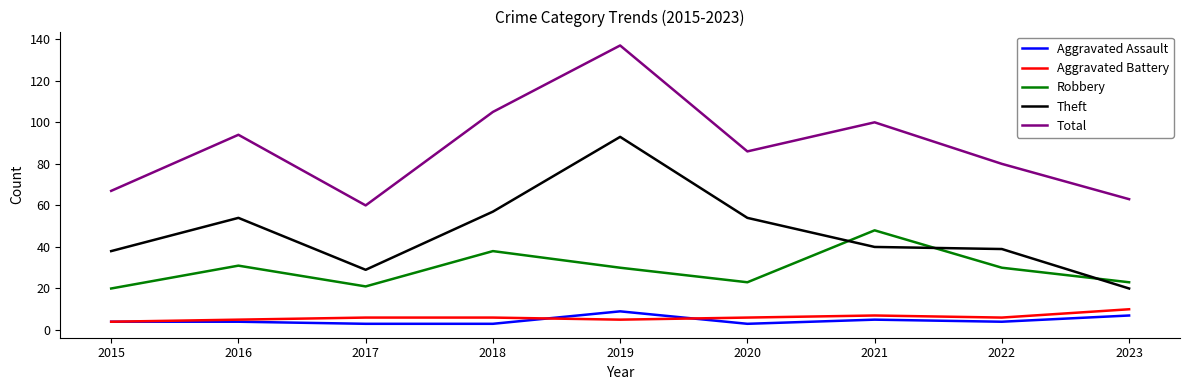

How many distinct data groups are displayed?

5